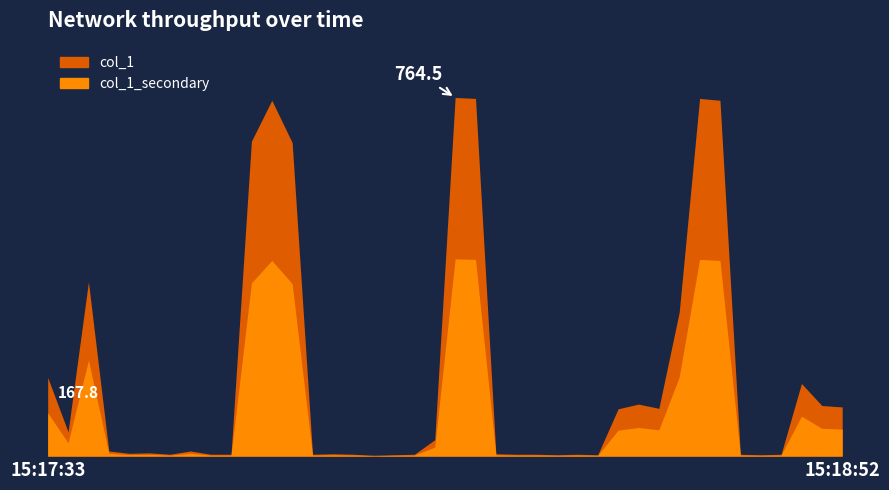

Count the number of values greater than 11.

18